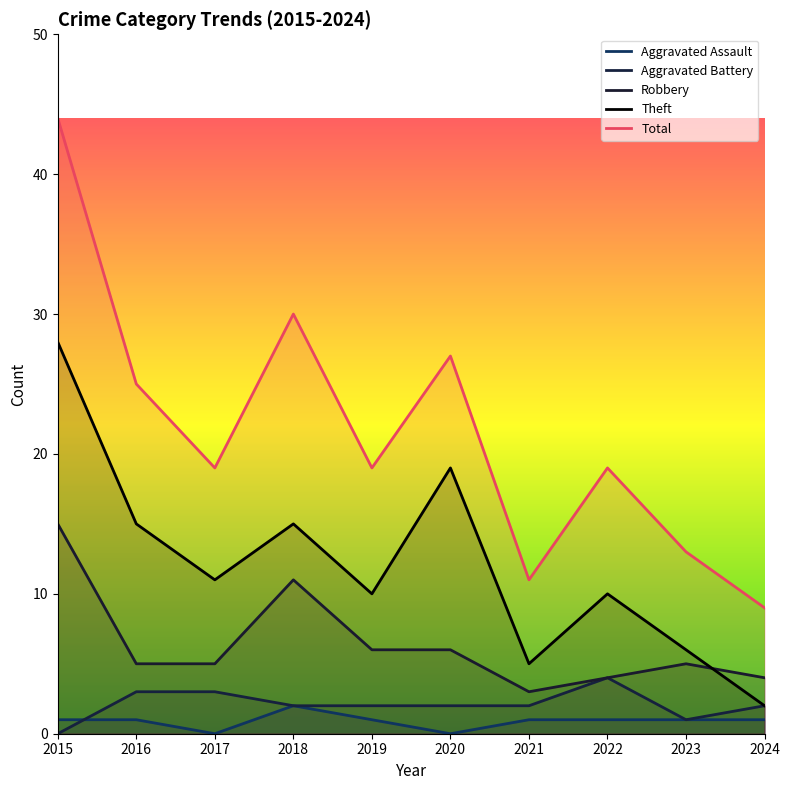

Which series has the largest total across all categories?

Total